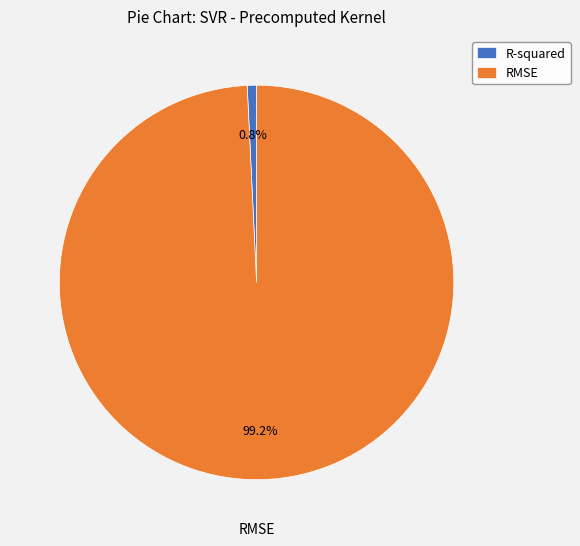

To the nearest percent, what is the combined percentage of R-squared and RMSE?

100%